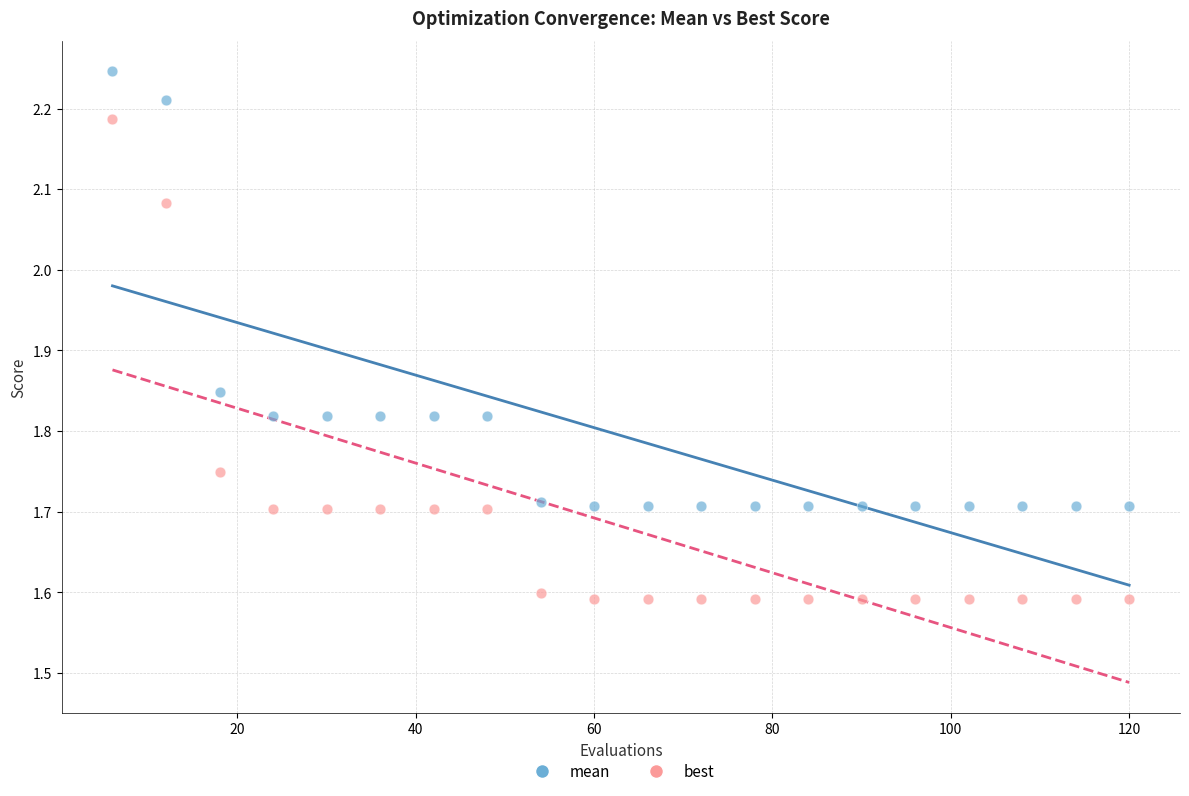

Across all data points, what is the range of Y values (max minus min)?

0.7